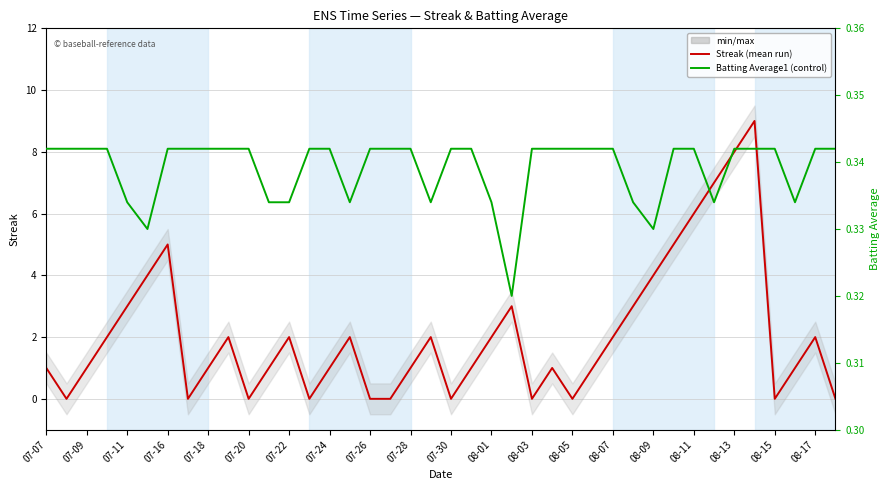

What are all the series names shown in the legend?

Streak, Batting Average1